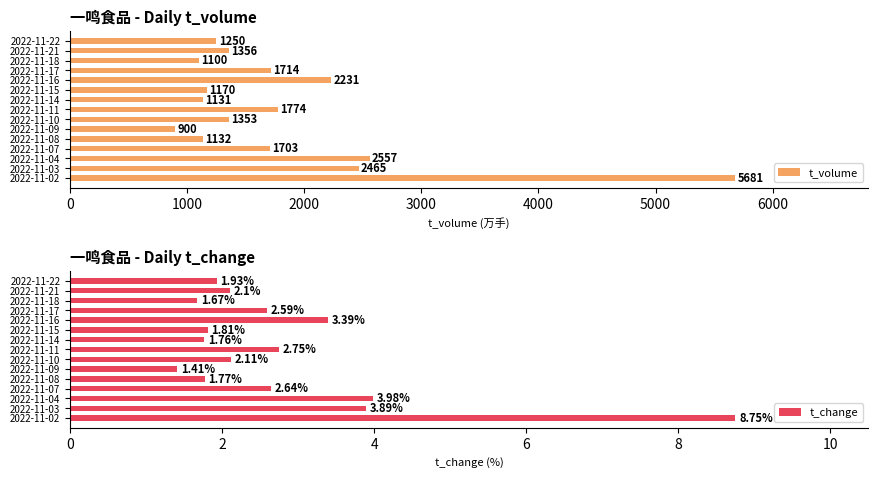

What is the difference between the maximum and second lowest values in the t_volume series?

4581